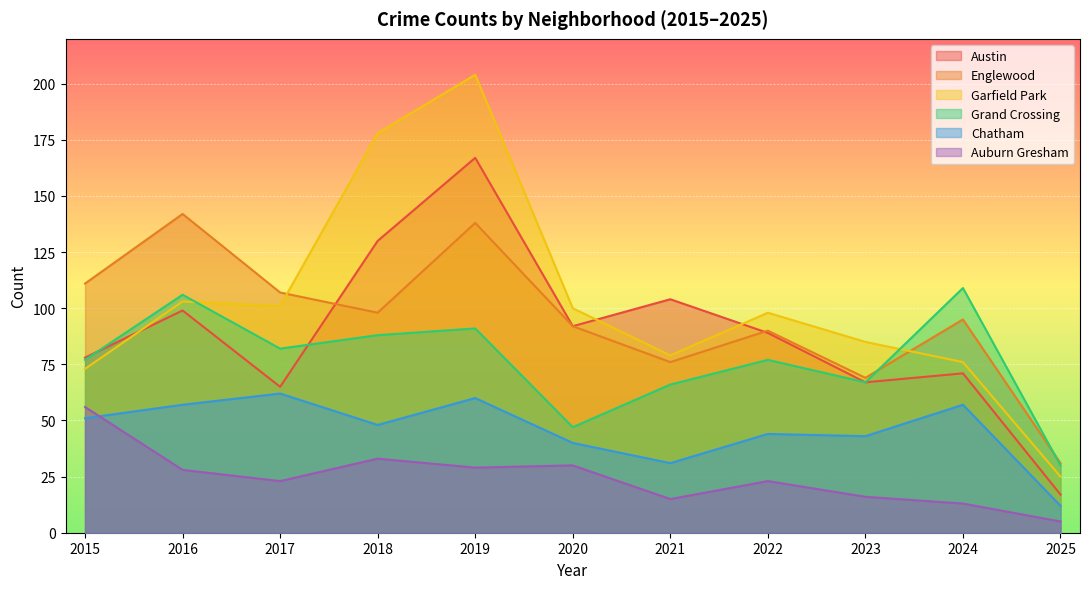

What is the sum of the Garfield Park values at 2025 and 2024?

101